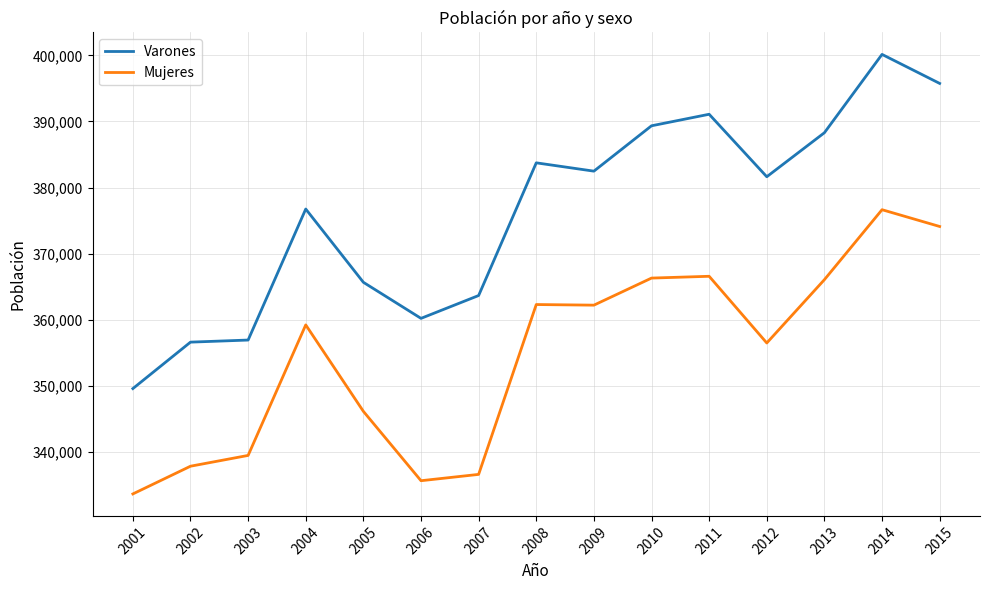

True or false: Varones and Mujeres cross at least once.

False